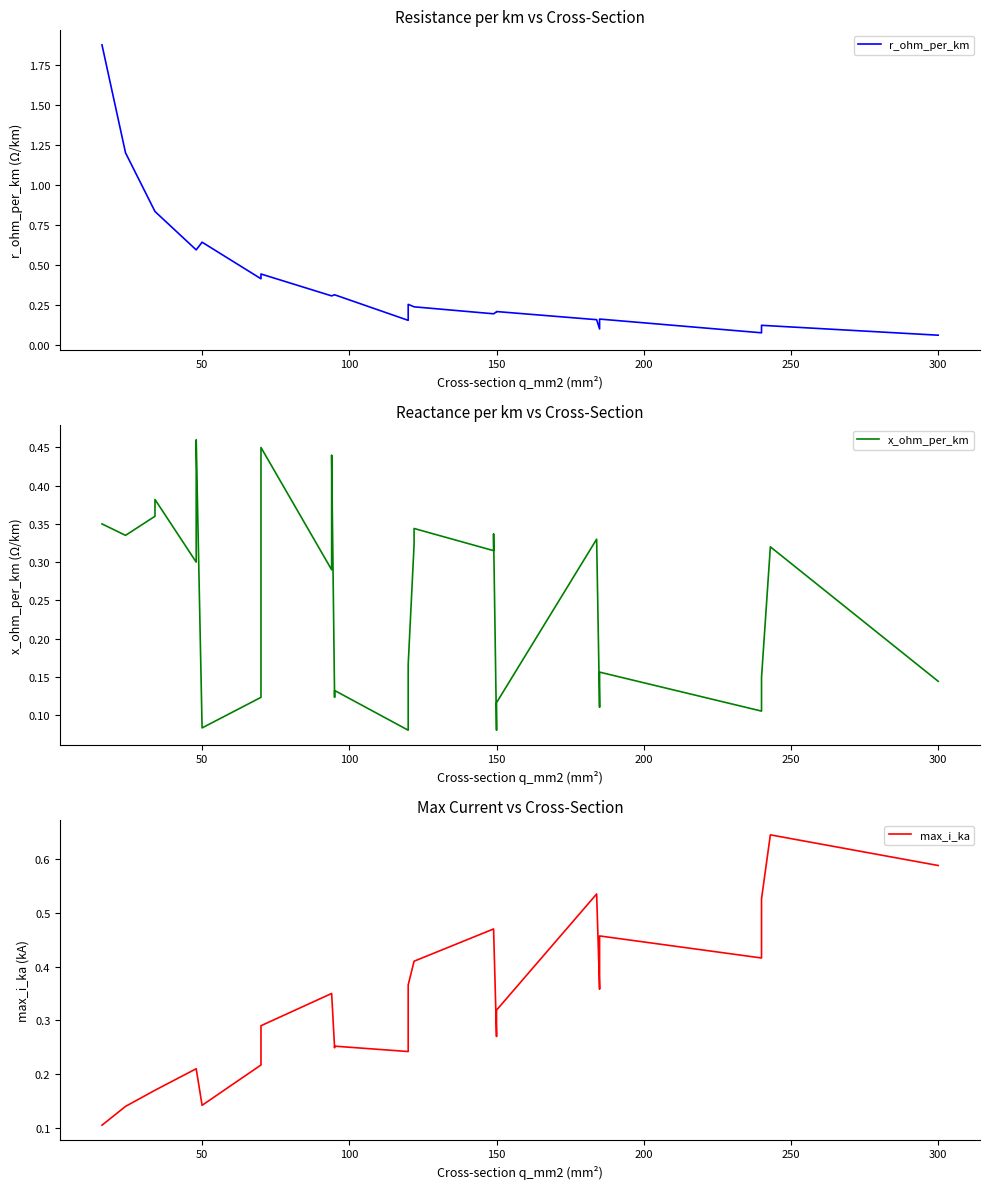

How many data points does each series have?

40